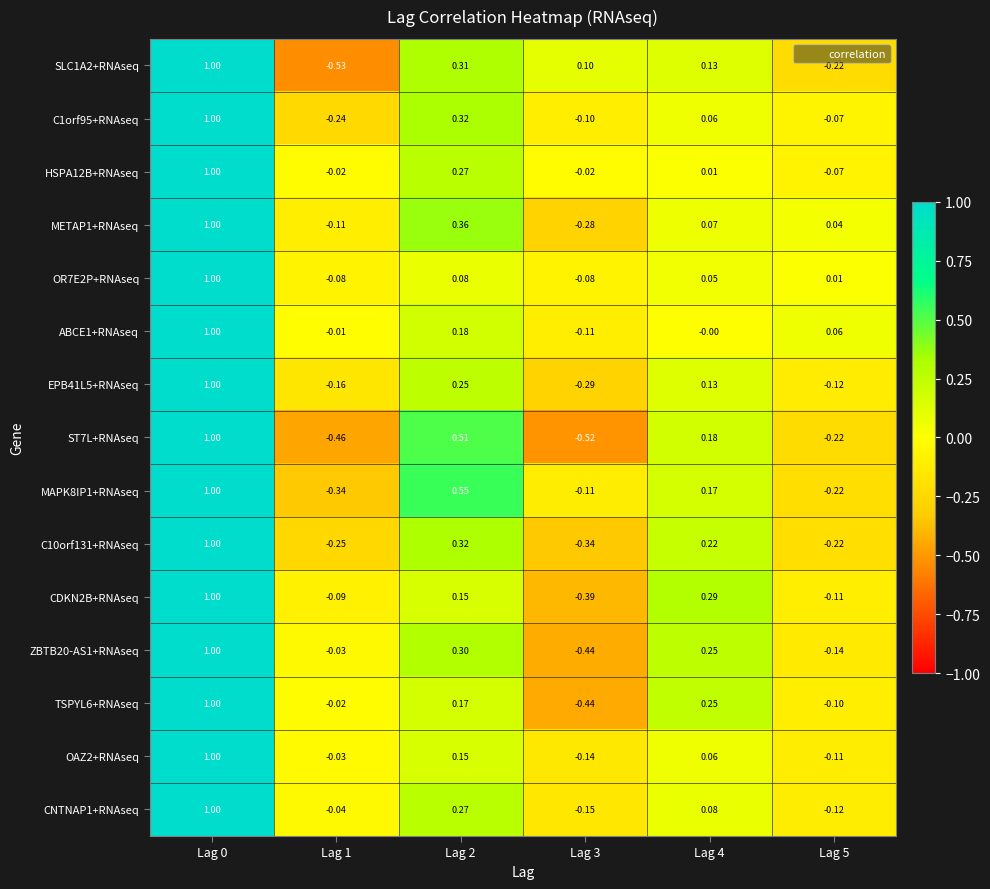

Is the value of MAPK8IP1+RNAseq at Lag 4 greater than the value of ABCE1+RNAseq at Lag 2?

No